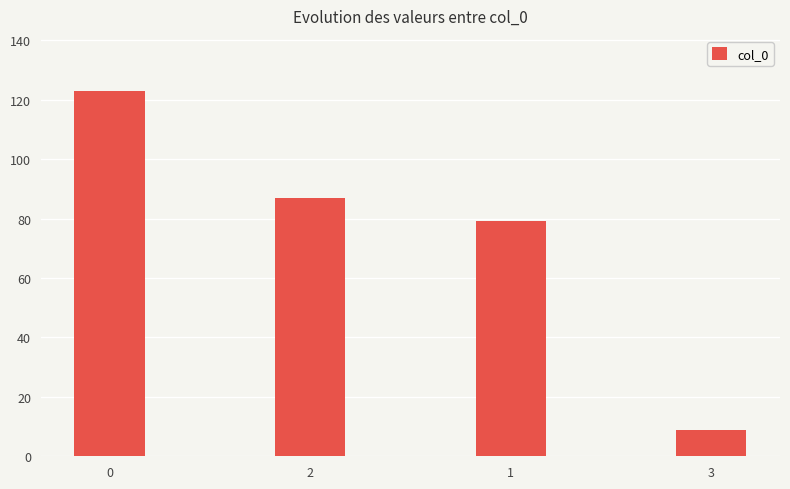

Are the bars horizontal?

No